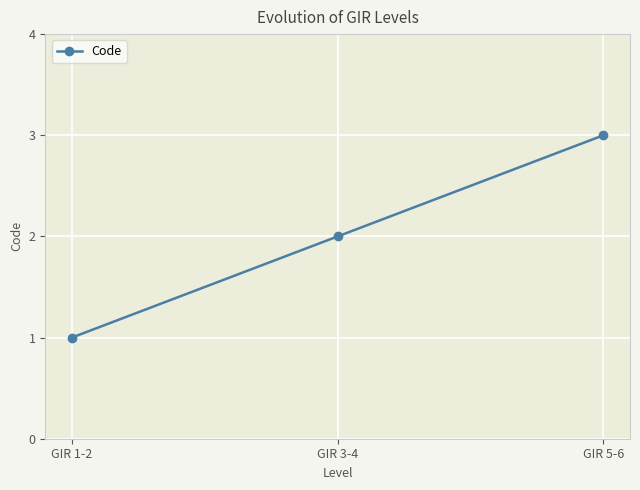

Is it true that the value at GIR 3-4 is 1?

False